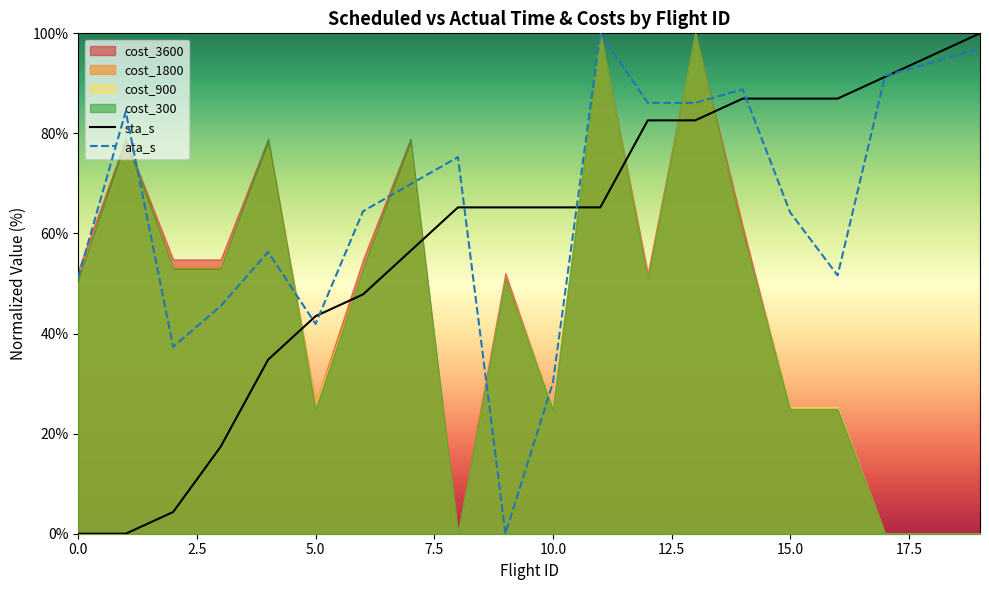

Reading left to right, transcribe all the data shown in this chart.

sta_s: 0.0	0.0	4.3	17.4	34.8	43.5	47.8	56.5	65.2	65.2	65.2	65.2	82.6	82.6	87.0	87.0	87.0	91.3	95.7	100.0
ata_s: 51.3	84.4	37.4	45.5	56.3	41.9	64.4	69.9	75.3	0.0	30.1	100.0	86.1	86.1	88.8	64.2	51.6	91.5	94.2	96.9